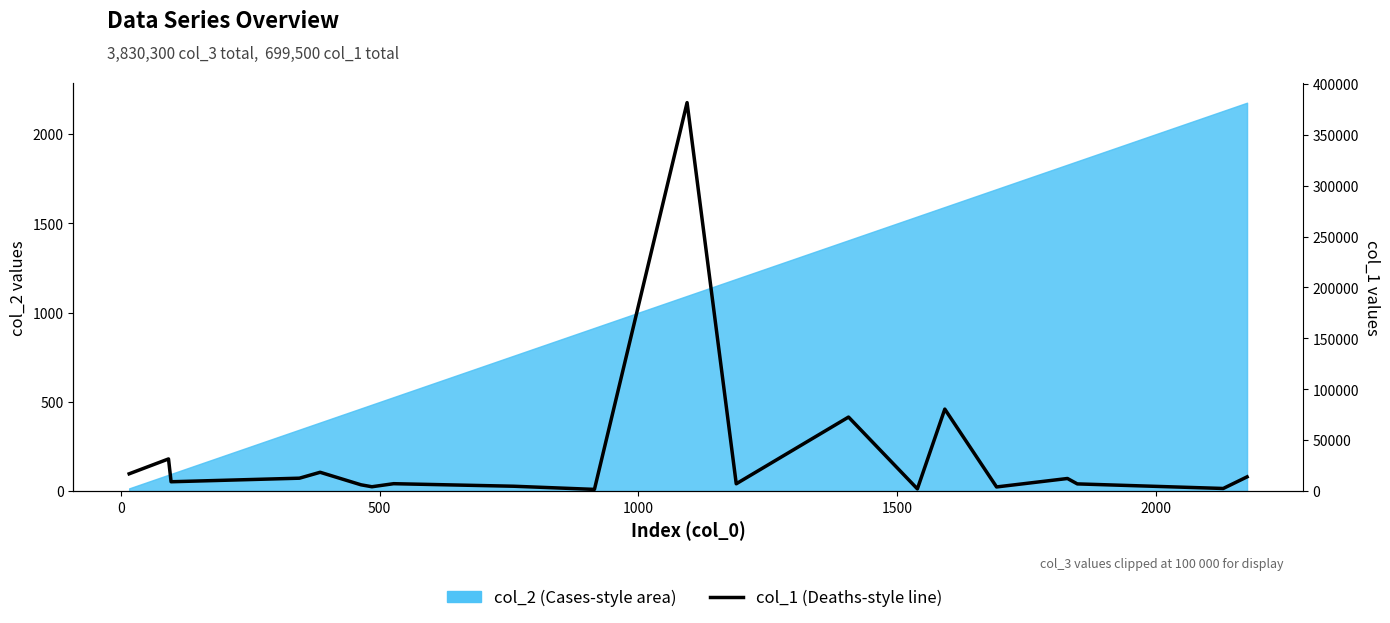

What is the smallest value displayed?

1800